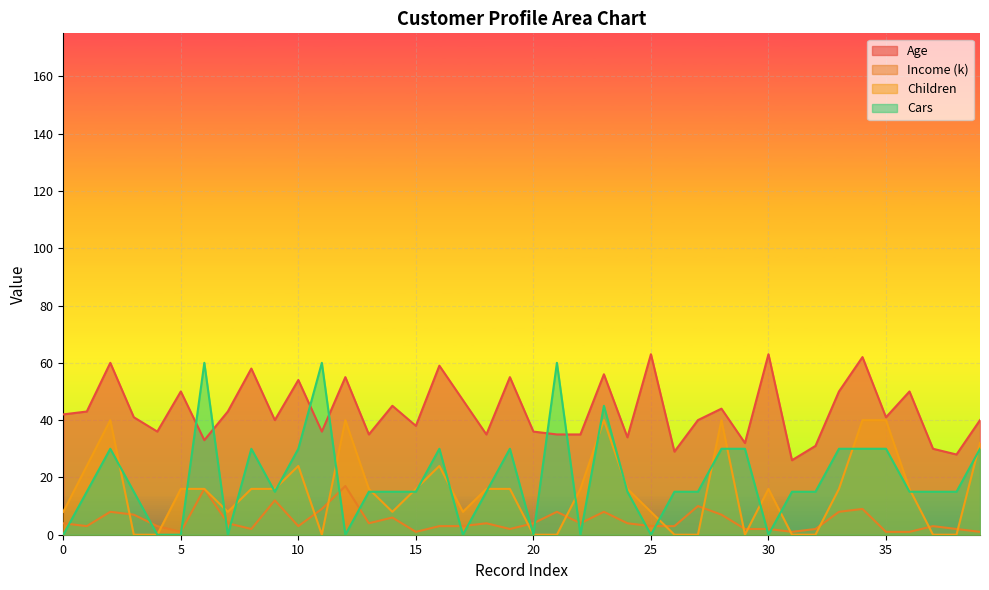

At which category is the sum across all series the highest?

23